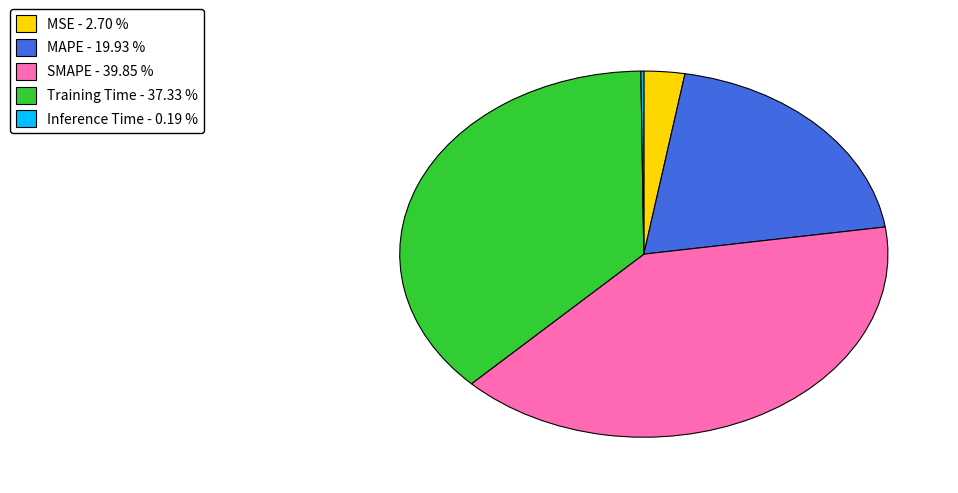

Between MAPE - 19.93 % and Training Time - 37.33 %, which is larger?

Training Time - 37.33 %